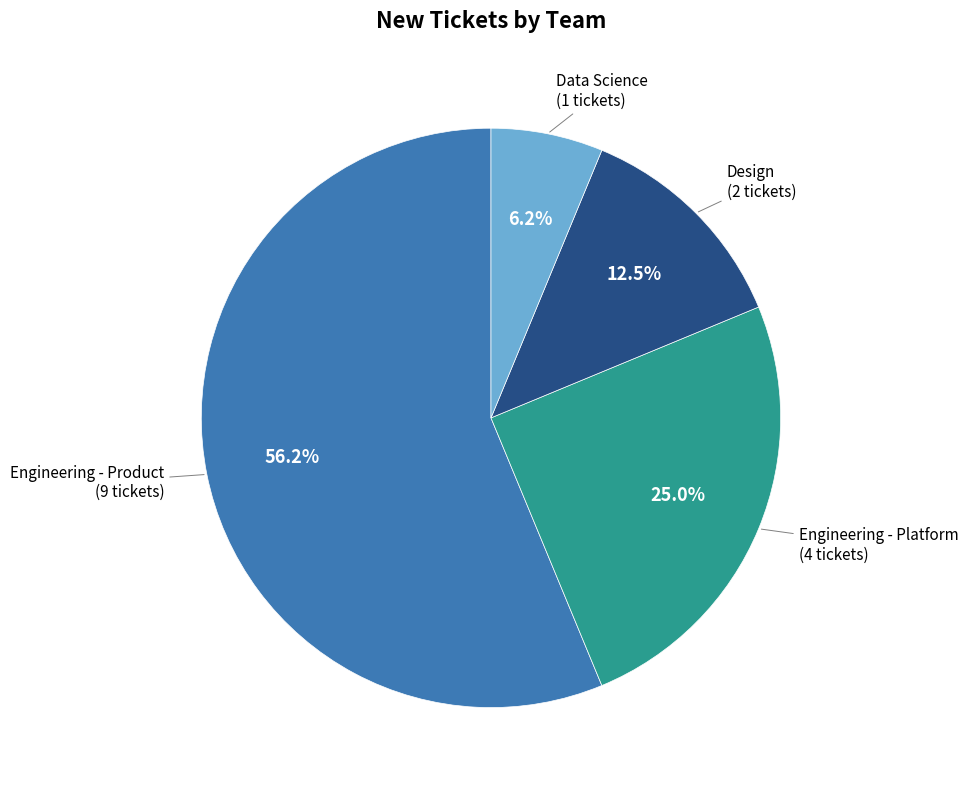

Does any single category account for the majority?

Yes